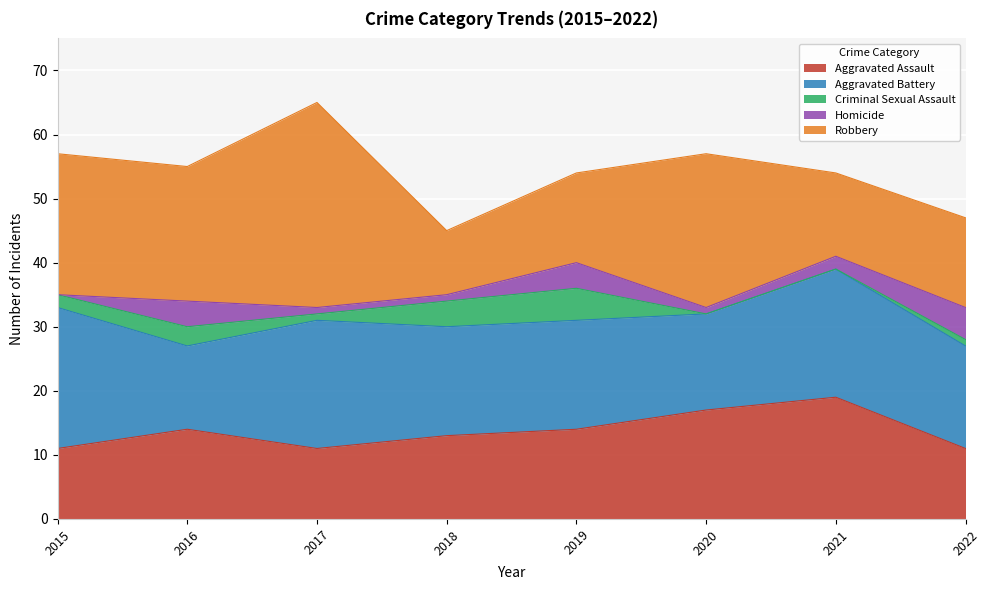

At which label does Aggravated Battery first exceed 17?

2015